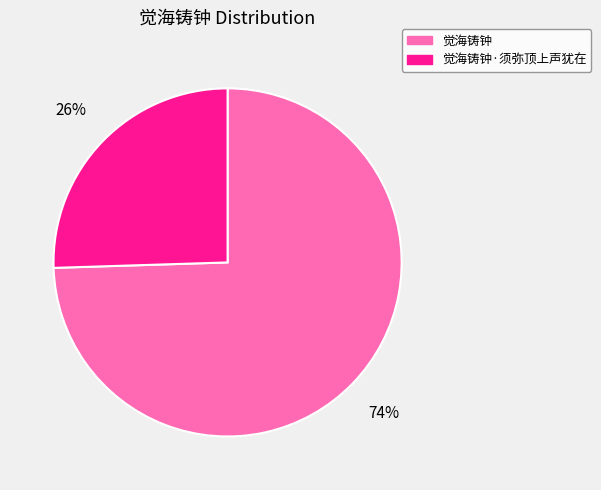

Do 觉海铸钟 and 觉海铸钟·须弥顶上声犹在 together represent more than half of the pie?

Yes